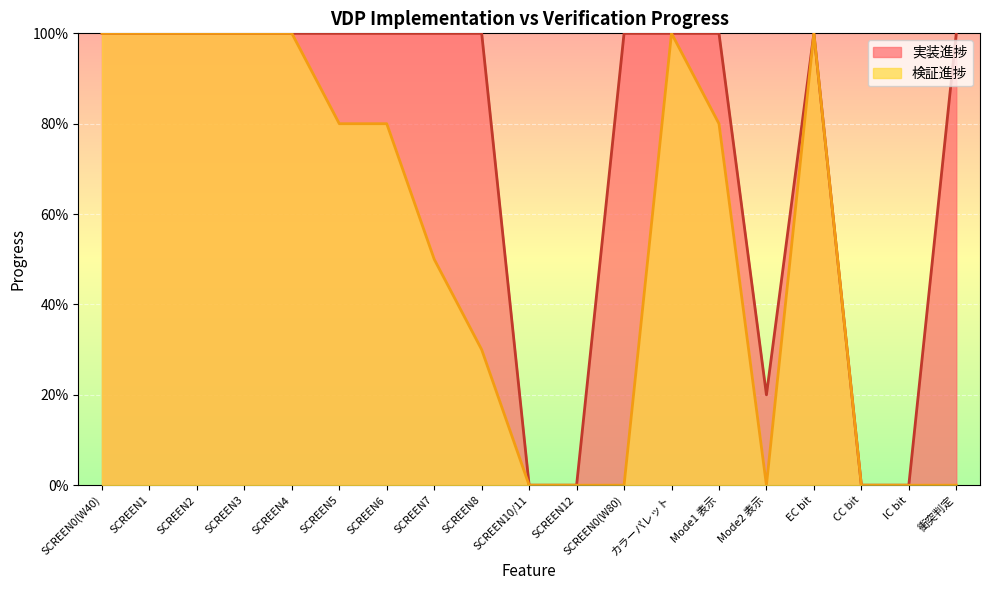

Reading left to right, list all the values displayed in this chart.

実装進捗: 1.0	1.0	1.0	1.0	1.0	1.0	1.0	1.0	1.0	0.0	0.0	1.0	1.0	1.0	0.2	1.0	0.0	0.0	1.0
検証進捗: 1.0	1.0	1.0	1.0	1.0	0.8	0.8	0.5	0.3	0.0	0.0	0.0	1.0	0.8	0.0	1.0	0.0	0.0	0.0